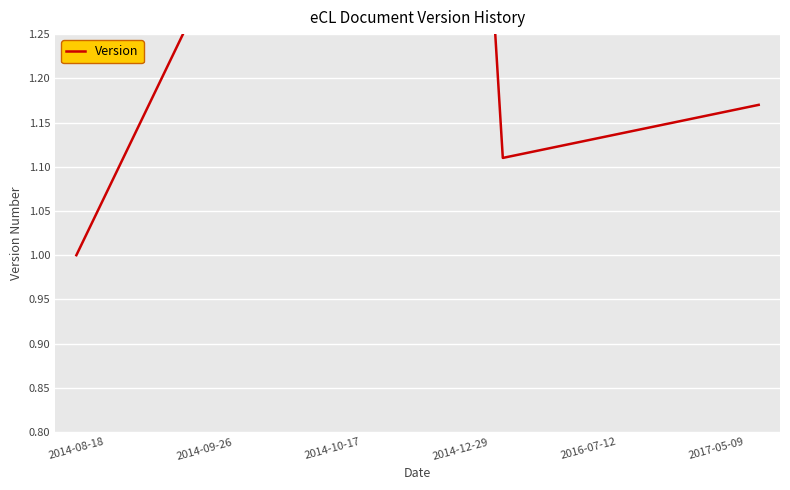

What is the ratio of the value at 2016-07-12 to the value at 2014-12-29?

1.1